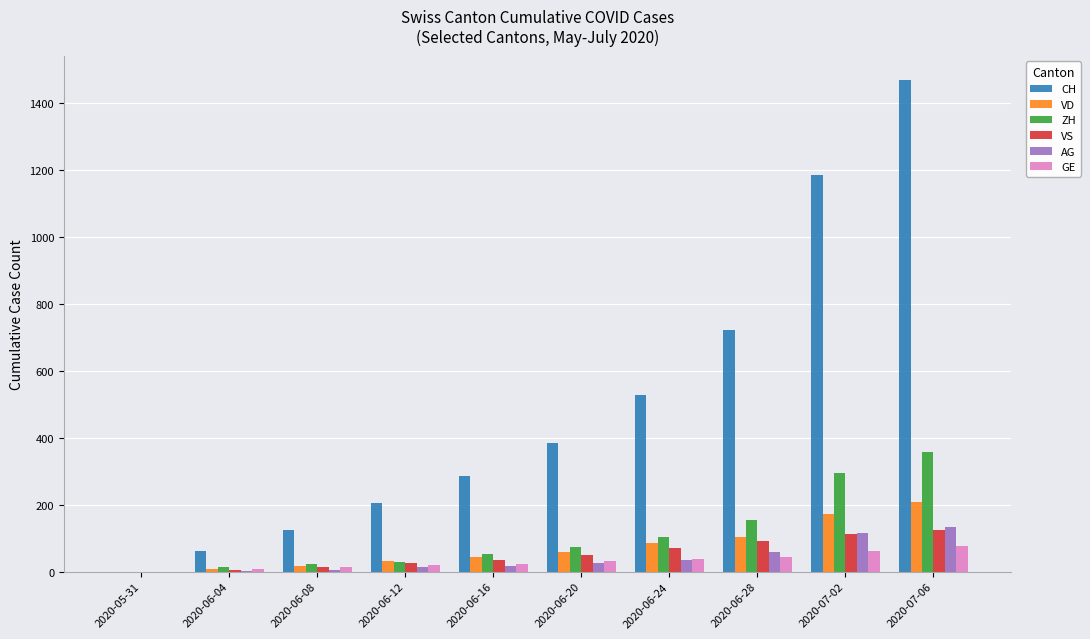

Which series changed the most between 2020-05-31 and 2020-06-24?

CH